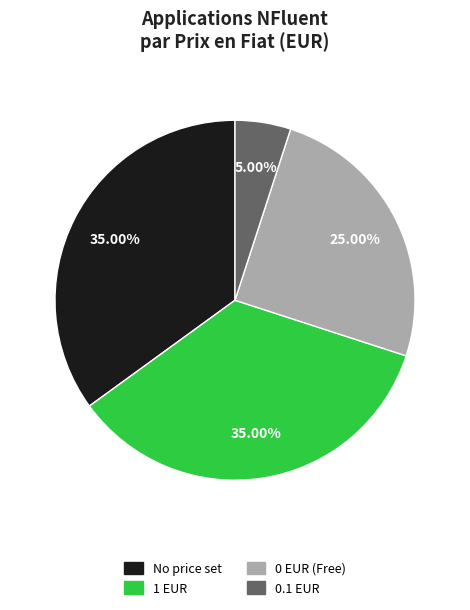

To the nearest percent, what is the average slice percentage?

25%